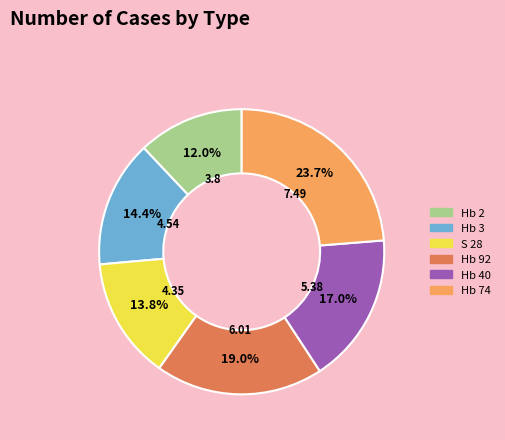

To the nearest percent, what percentage of the pie is Hb 3?

14%